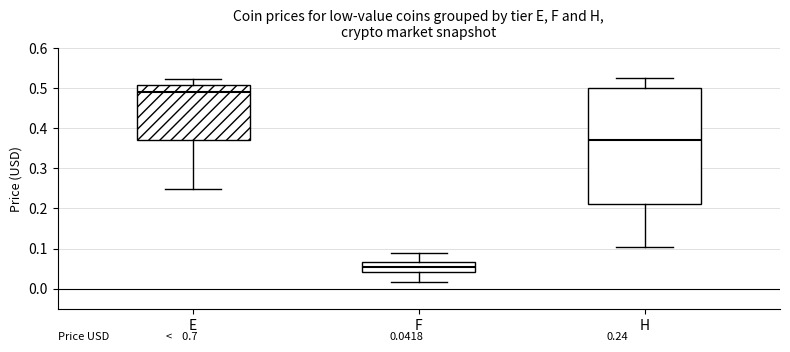

Which box is the tallest, from its lower edge to its upper edge?

H